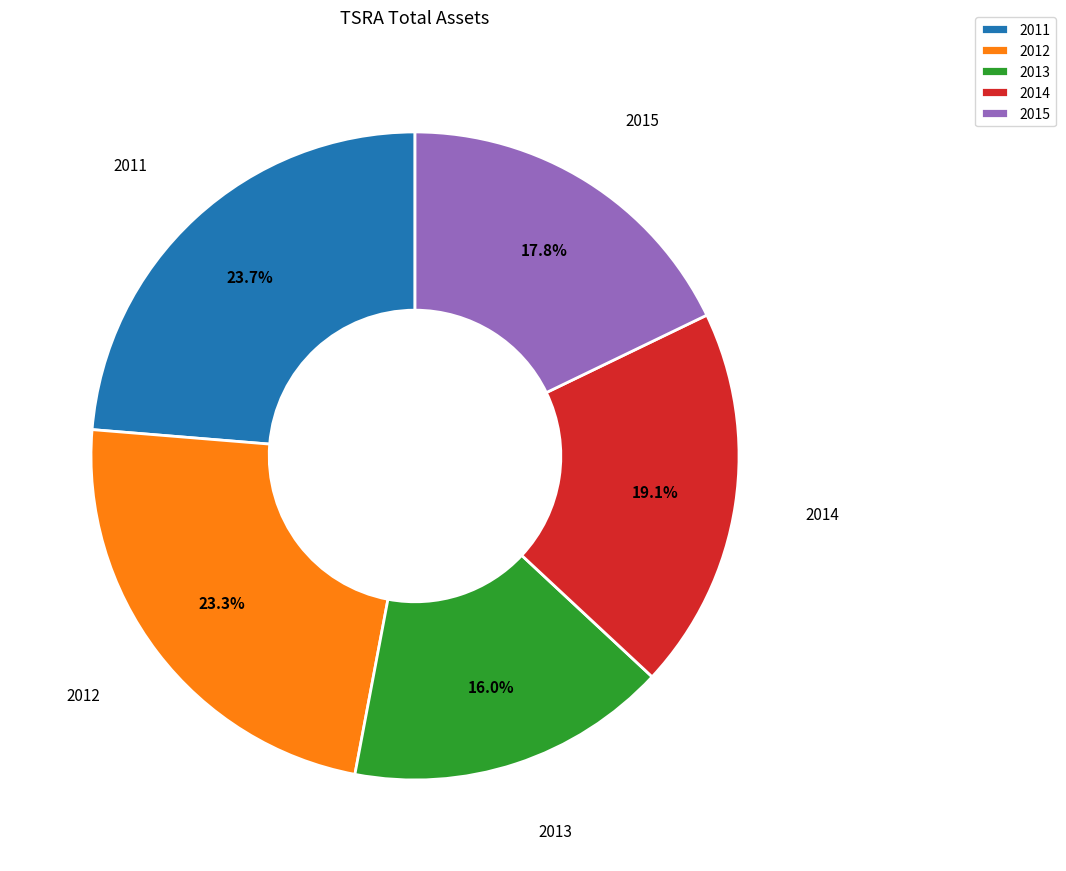

Does any single category account for the majority?

No